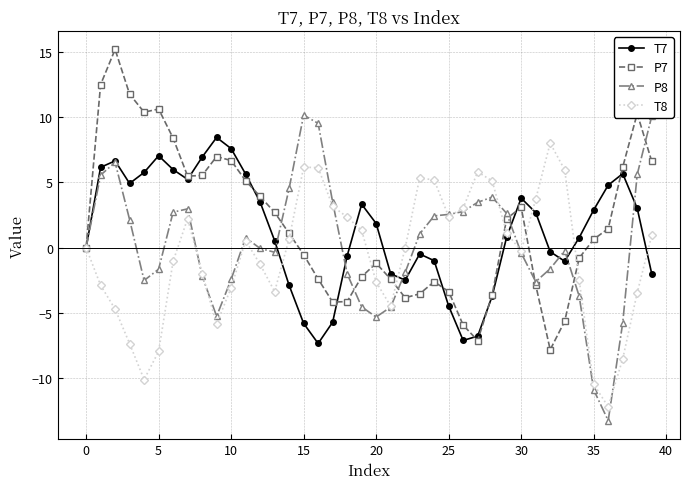

What is the lowest value of the T7 series?

-7.3